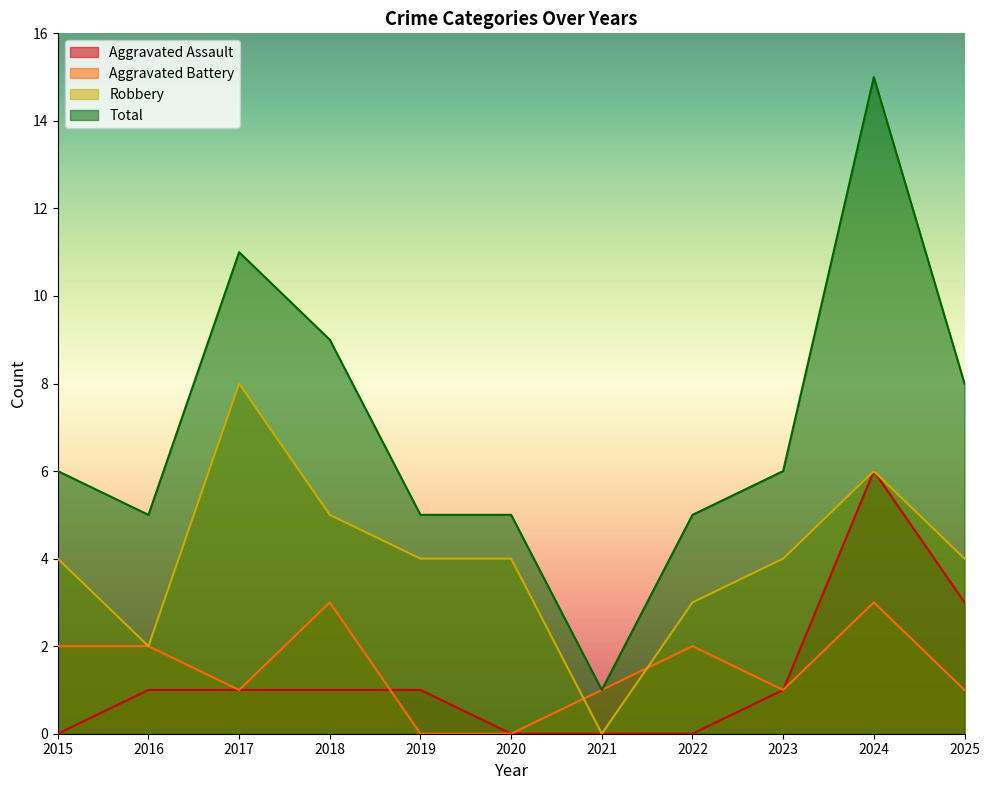

Reading left to right, transcribe all the data shown in this chart.

Aggravated Assault: 2015=0	2016=1	2017=1	2018=1	2019=1	2020=0	2021=0	2022=0	2023=1	2024=6	2025=3
Aggravated Battery: 2015=2	2016=2	2017=1	2018=3	2019=0	2020=0	2021=1	2022=2	2023=1	2024=3	2025=1
Robbery: 2015=4	2016=2	2017=8	2018=5	2019=4	2020=4	2021=0	2022=3	2023=4	2024=6	2025=4
Total: 2015=6	2016=5	2017=11	2018=9	2019=5	2020=5	2021=1	2022=5	2023=6	2024=15	2025=8